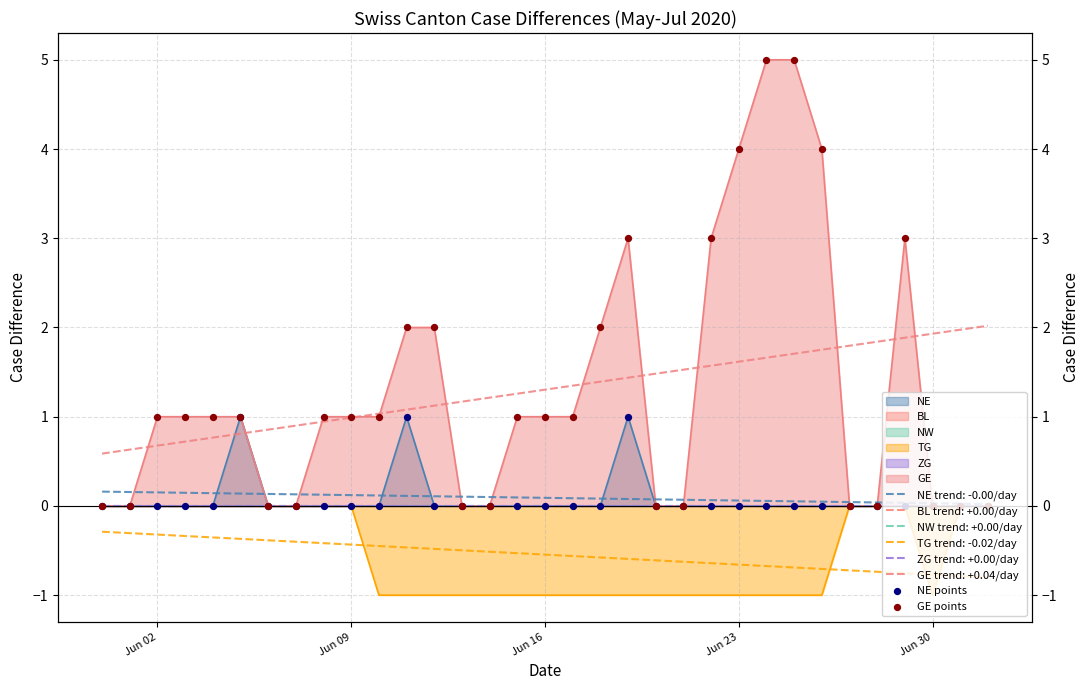

Is the value of NE points at 6 greater than the value of GE points at 32?

No